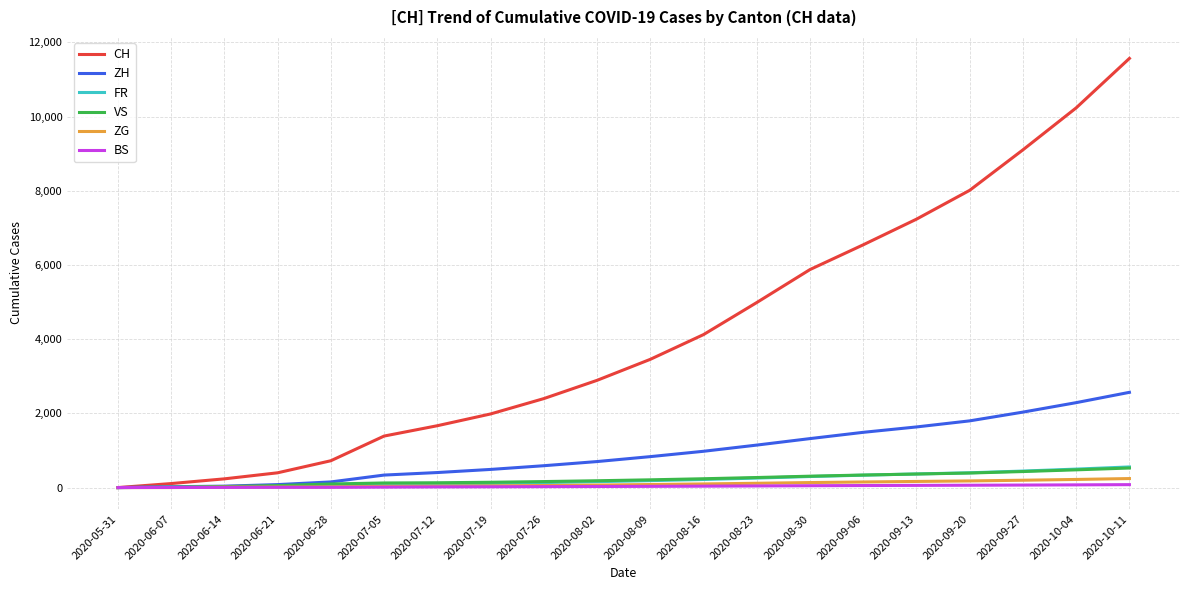

Between 2020-05-31 and 2020-10-04, which series saw the biggest shift?

CH